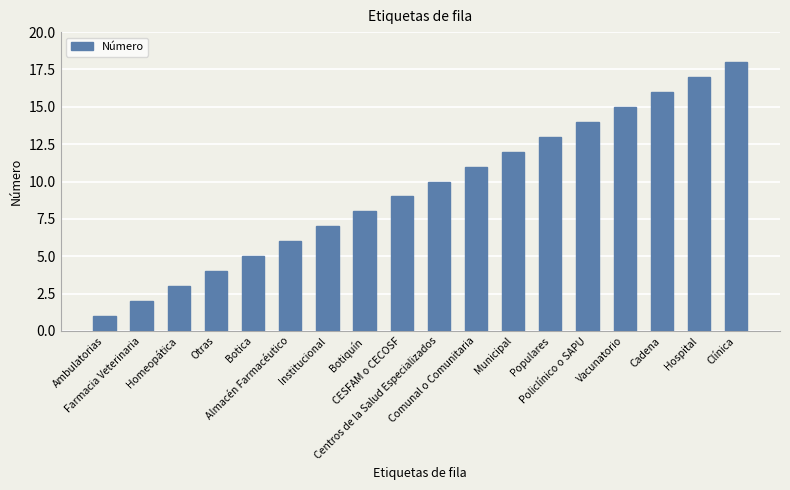

Between Homeopática and Municipal, which is larger?

Municipal